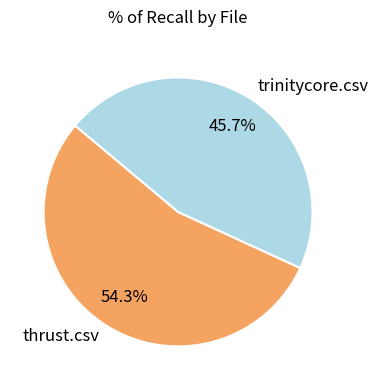

What percentage is the thrust.csv slice, to the nearest percent?

54%